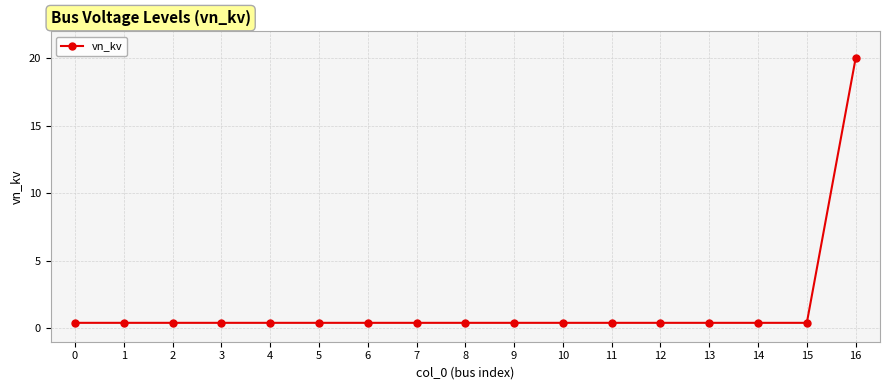

What is the difference between the maximum and second lowest values?

19.6